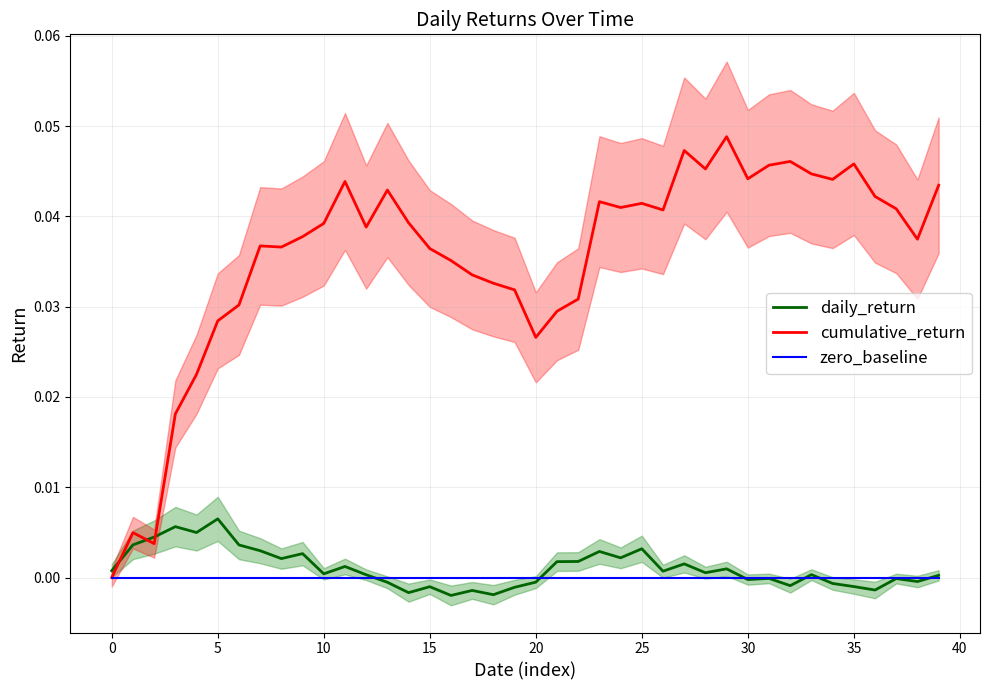

Is this an area chart (filled region under the line)?

No